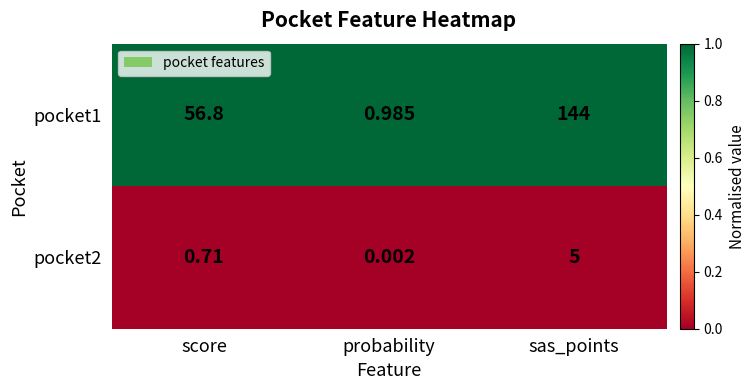

At which label is pocket1 closest to 72?

score